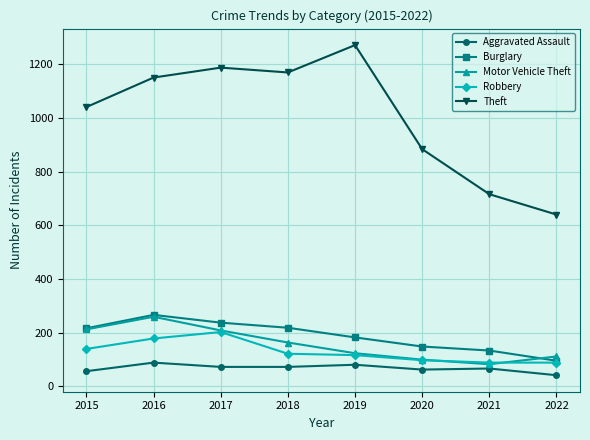

At which label does Aggravated Assault reach its minimum?

2022